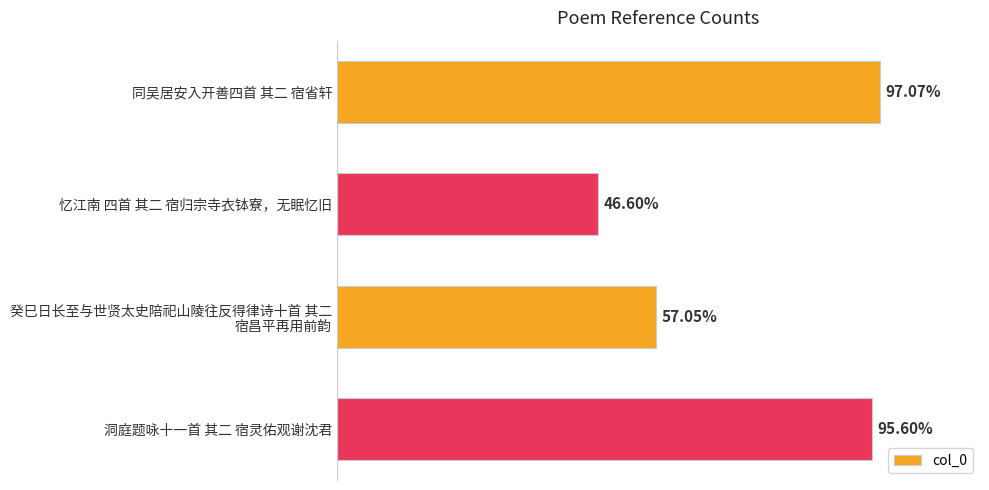

Does the chart contain any negative values?

No